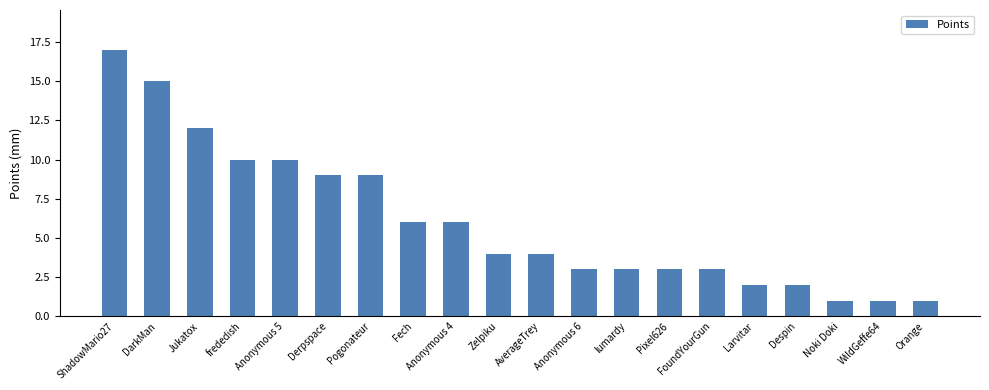

Is it true that the value at ShadowMario27 is 4?

False